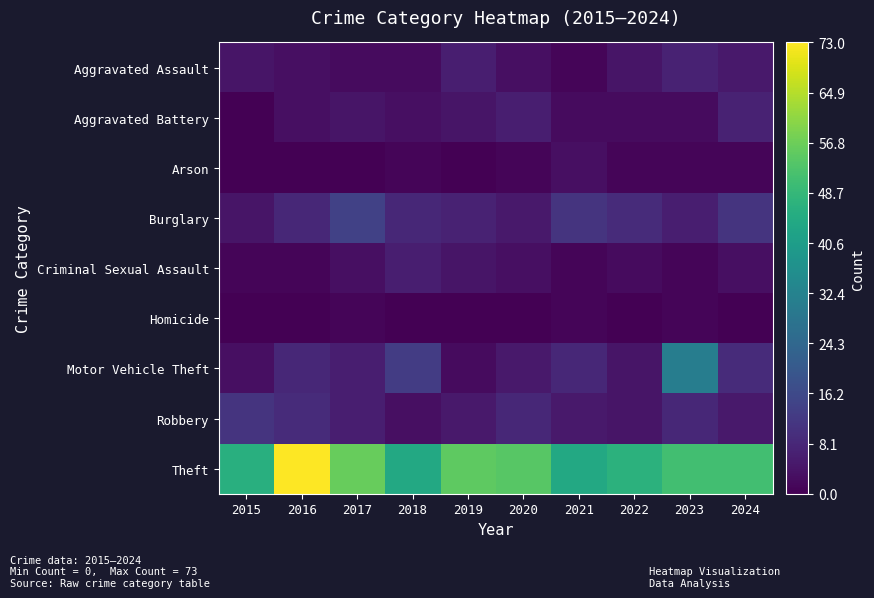

At how many categories does at least one series exceed 58?

1